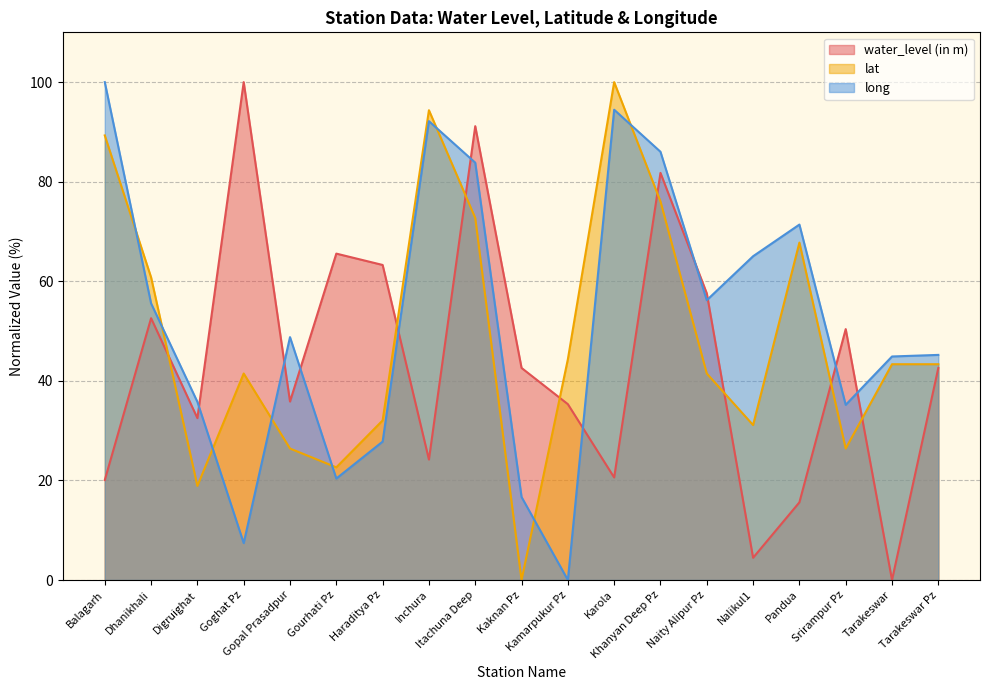

At which label does water_level (in m) first exceed 42?

Dhanikhali